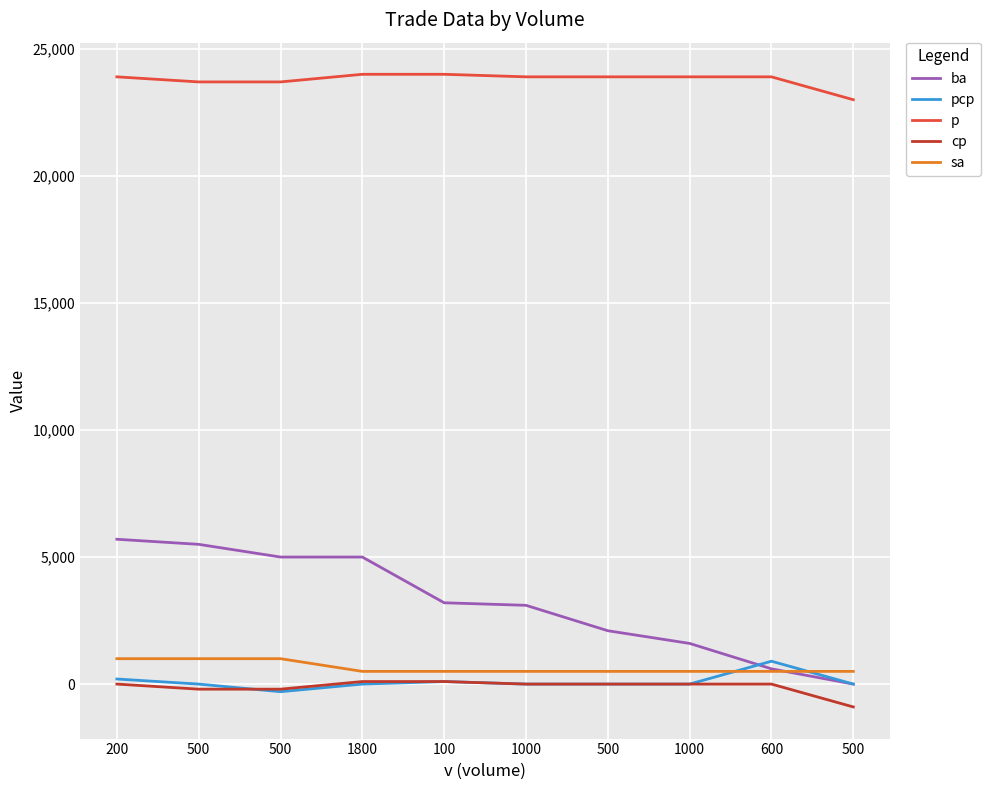

How many values in the ba series are below 3200?

5